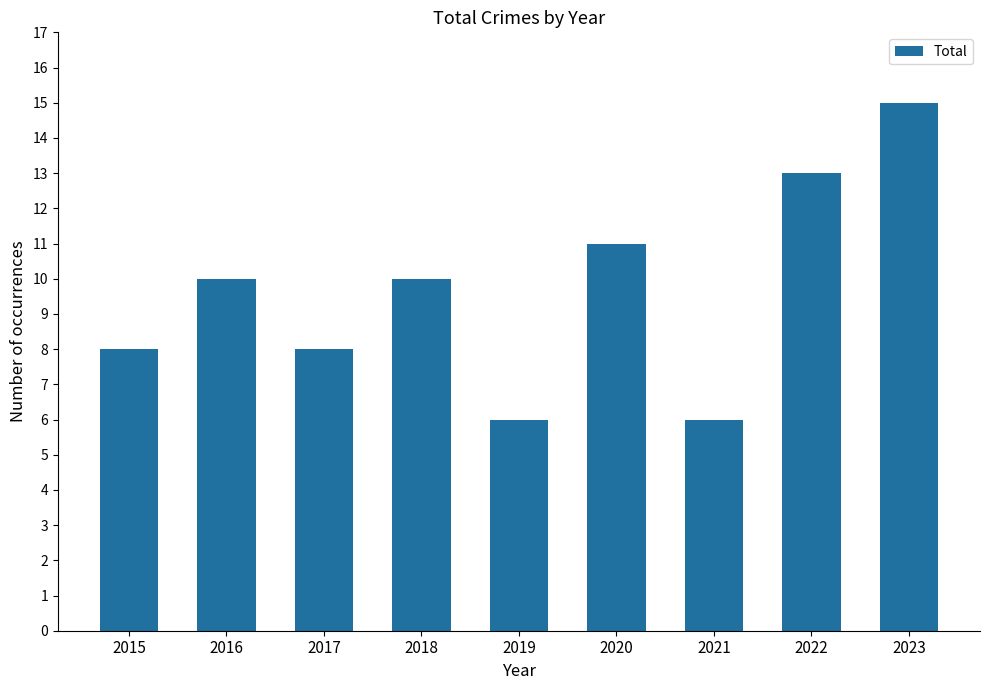

What is the difference between the values at 2015 and 2018?

2